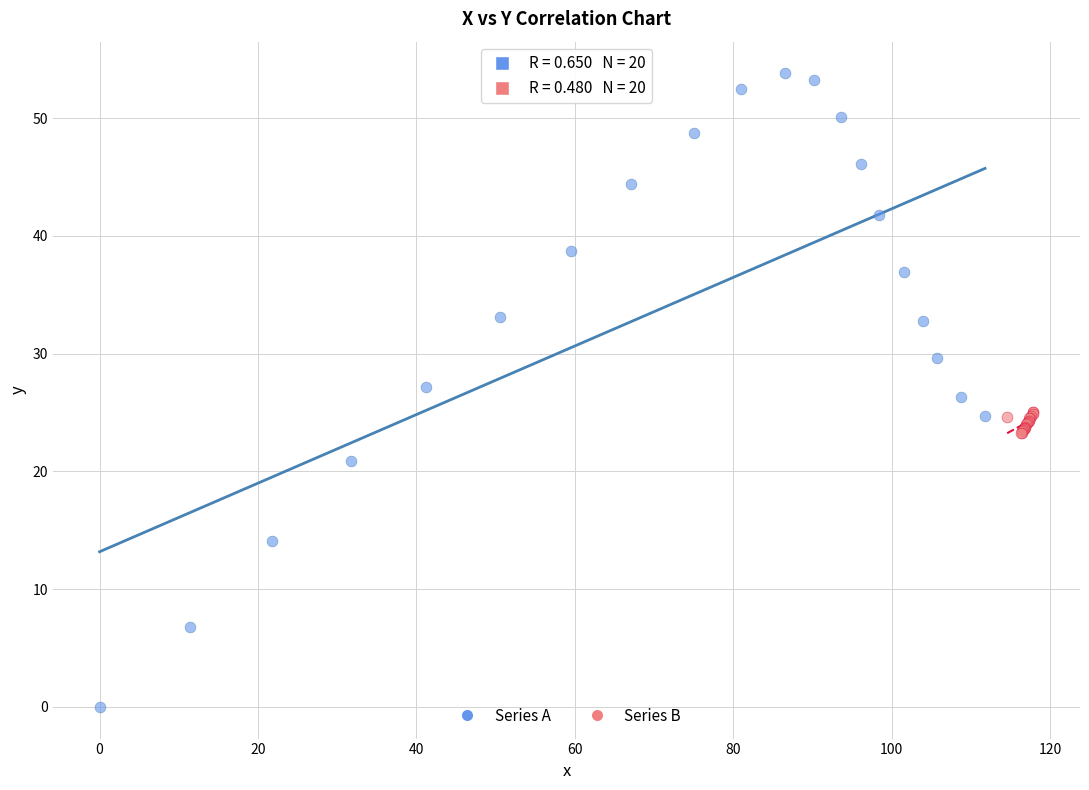

Which series contains the highest Y value?

Series A